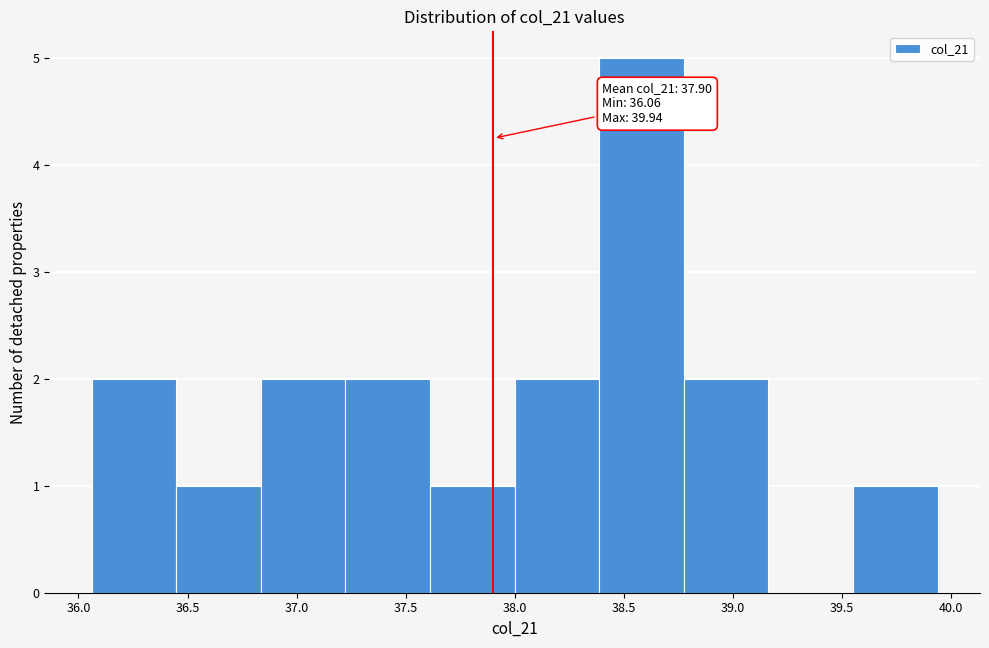

Over which range of the x-axis is the bar tallest?

38.40 to 38.80